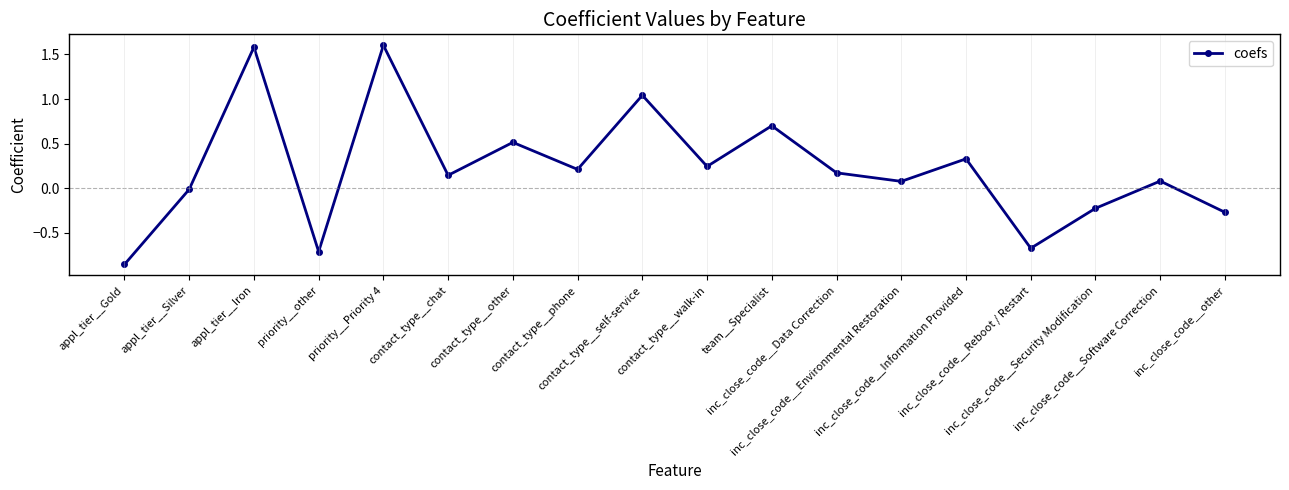

How many lines are shown in the chart?

1